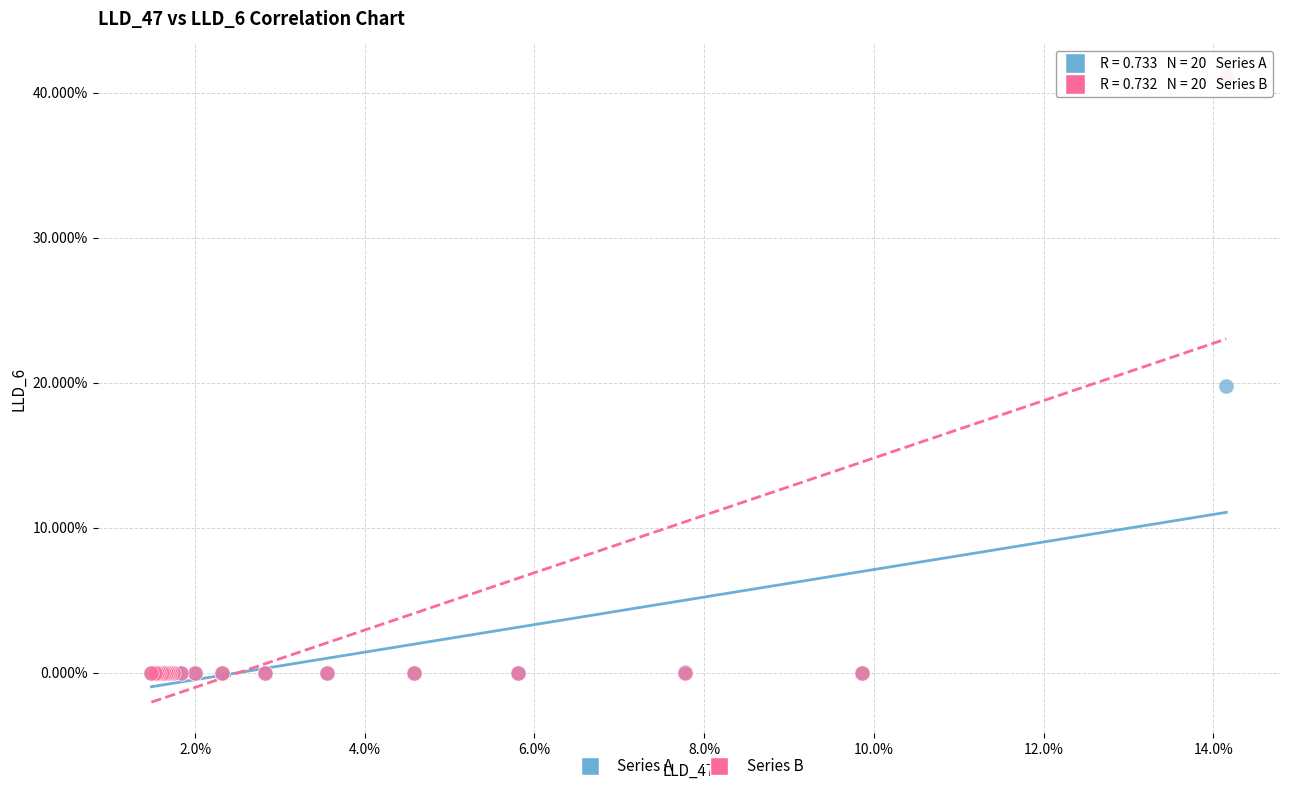

What are all the series names shown in the legend?

Series A, Series B